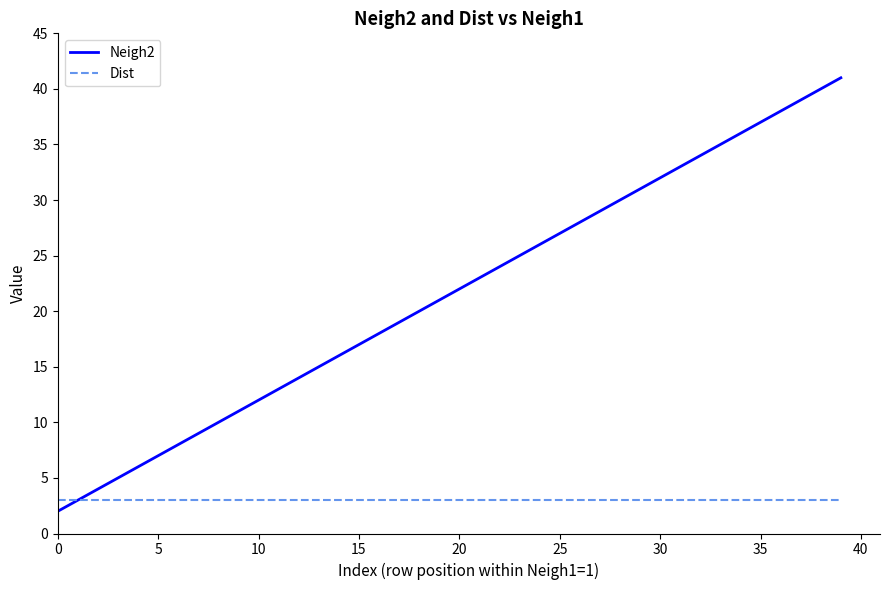

Which series has the largest total across all categories?

Neigh2